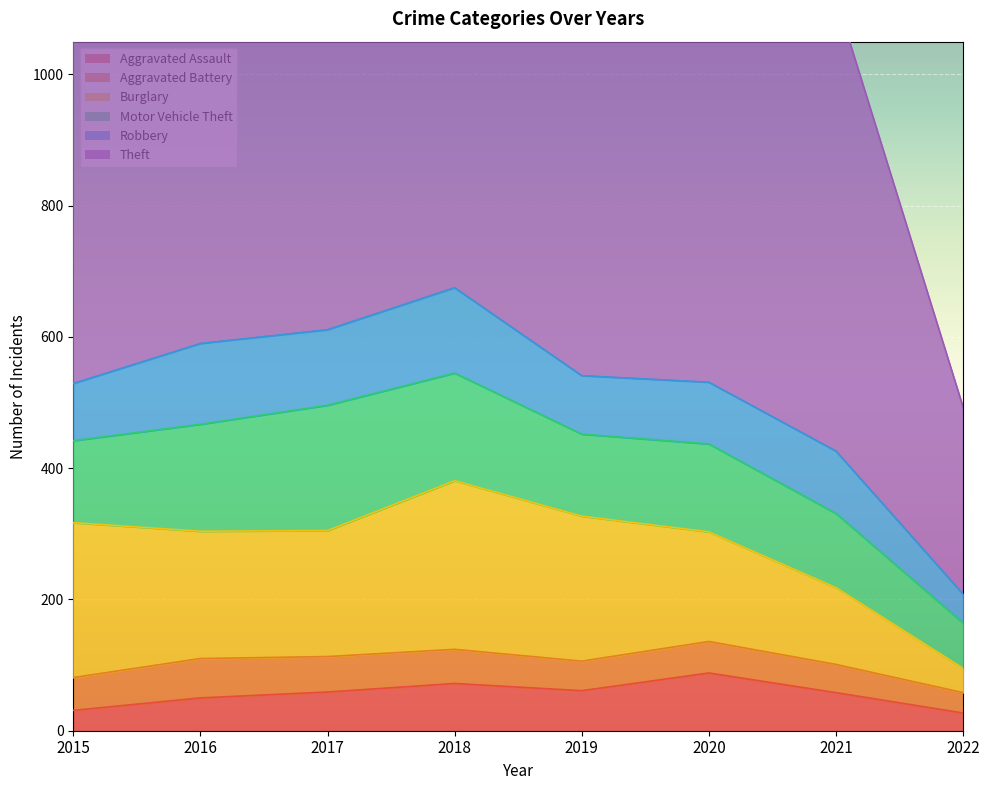

Reading left to right, transcribe all the data shown in this chart.

Aggravated Assault: 2015=31	2016=50	2017=59	2018=72	2019=61	2020=88	2021=58	2022=27
Aggravated Battery: 2015=50	2016=60	2017=54	2018=52	2019=45	2020=48	2021=43	2022=31
Burglary: 2015=236	2016=194	2017=192	2018=257	2019=221	2020=167	2021=117	2022=37
Motor Vehicle Theft: 2015=125	2016=163	2017=191	2018=164	2019=125	2020=134	2021=113	2022=69
Robbery: 2015=87	2016=123	2017=115	2018=130	2019=89	2020=94	2021=95	2022=44
Theft: 2015=641	2016=689	2017=873	2018=767	2019=855	2020=714	2021=691	2022=285